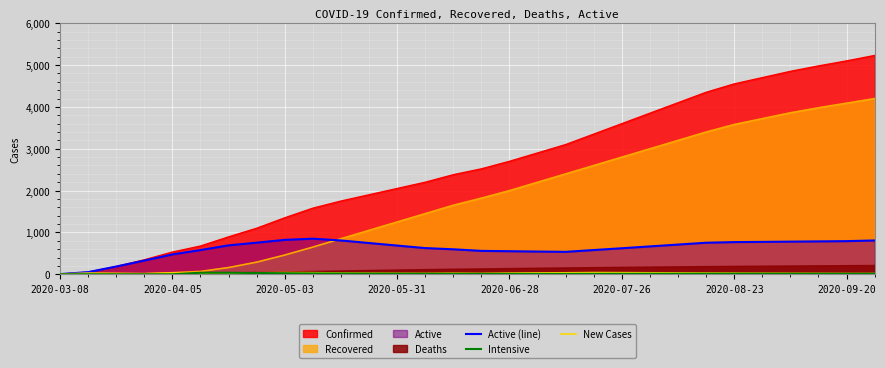

True or false: Intensive and Active (line) cross at least once.

False